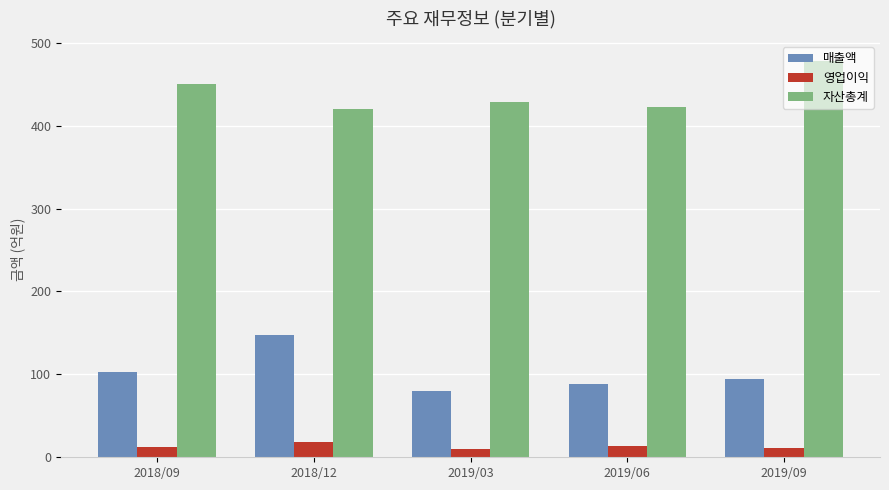

How many bars are there in each group?

3